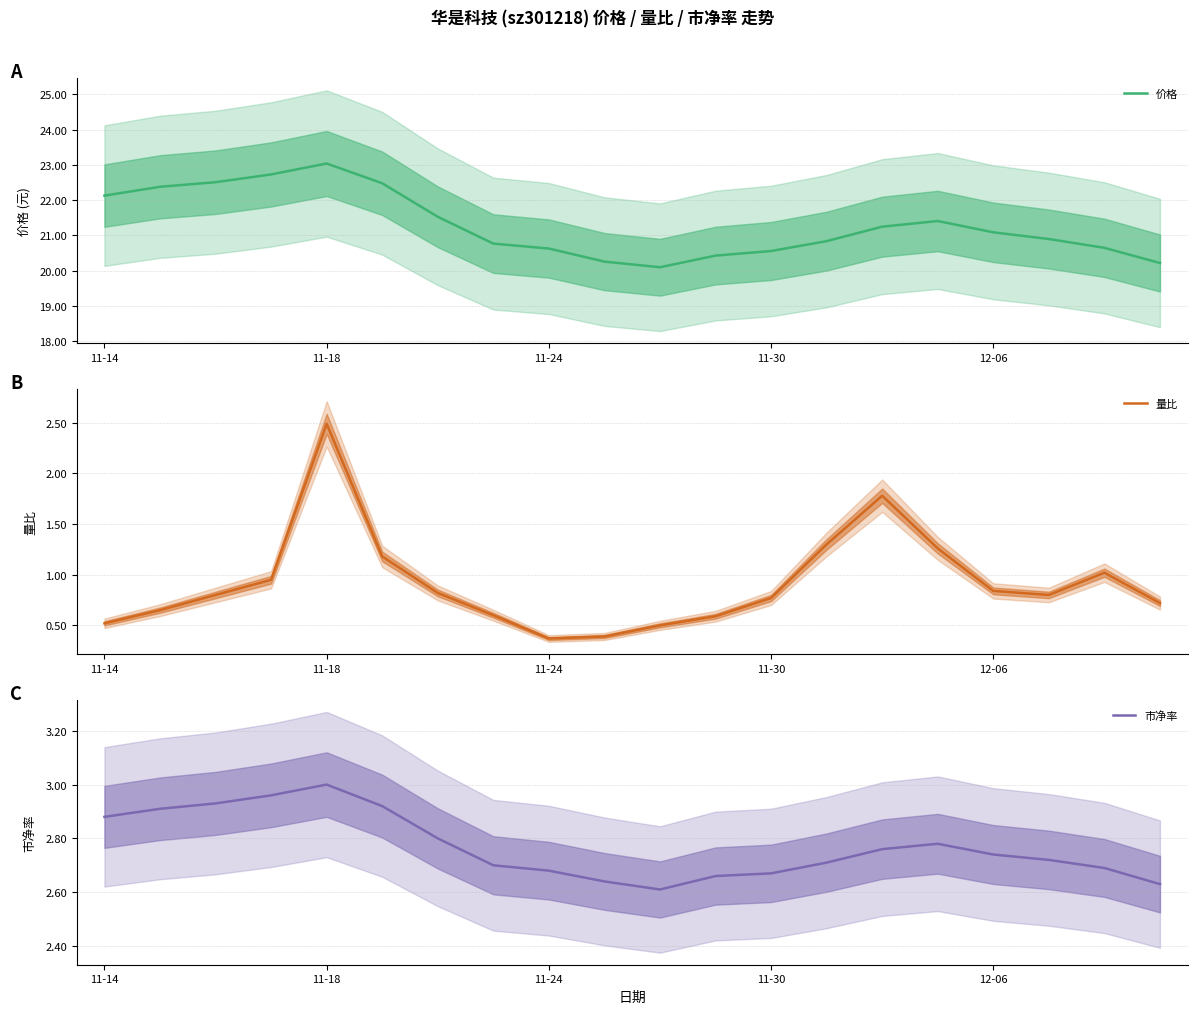

Count the number of data series in this chart.

3